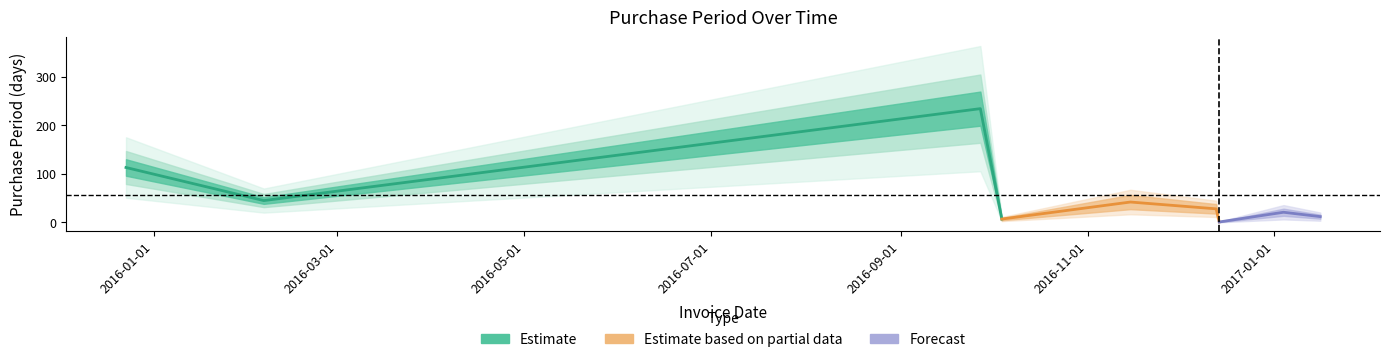

Reading right to left, extract all data points from this chart.

2017-01-16=12	2017-01-04=21	2016-12-14=1	2016-12-13=28	2016-11-15=42	2016-10-04=7	2016-09-27=234	2016-02-06=45	2015-12-23=113